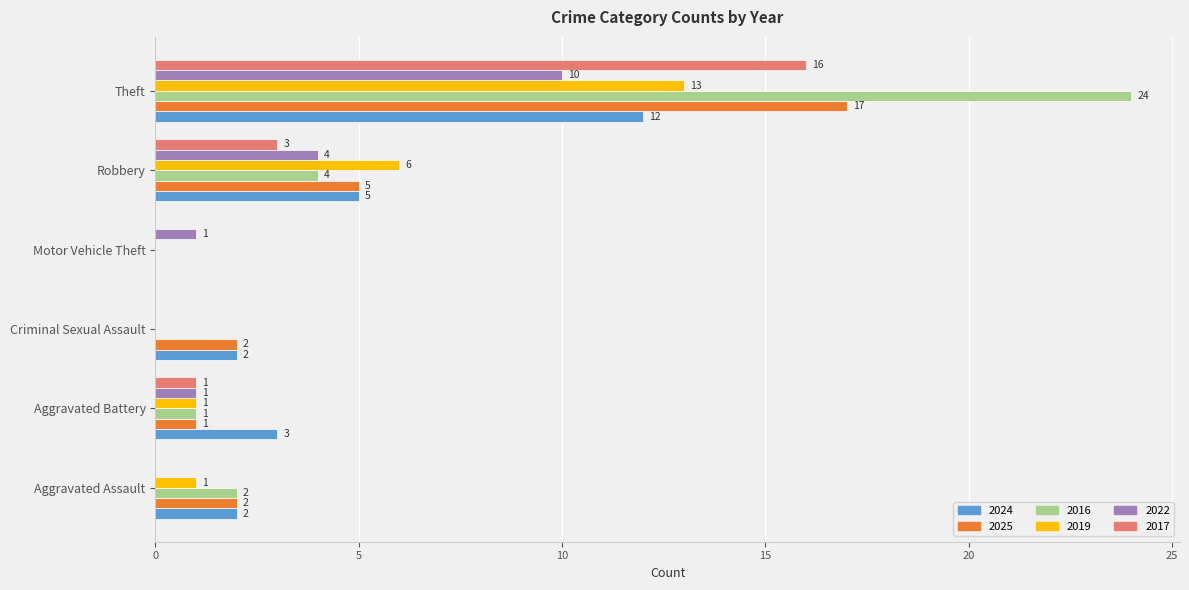

What is the sum of all 2025 values?

27